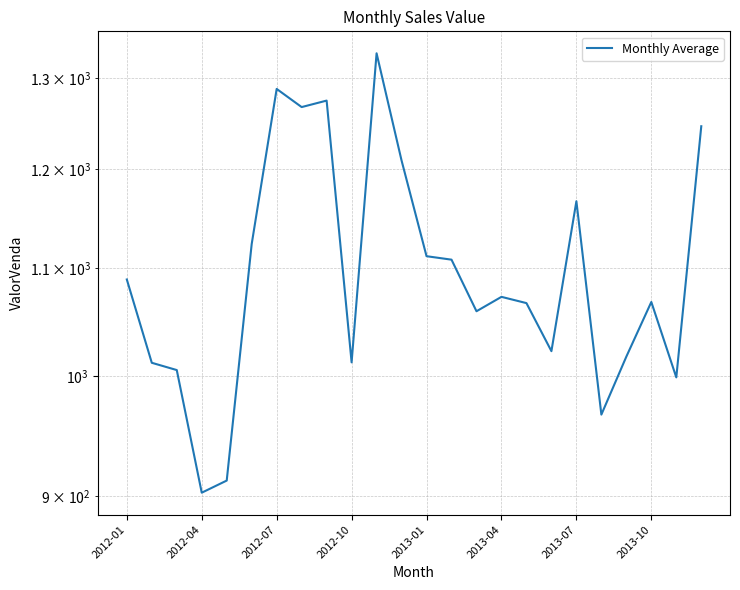

Does the chart have visible grid lines?

Yes